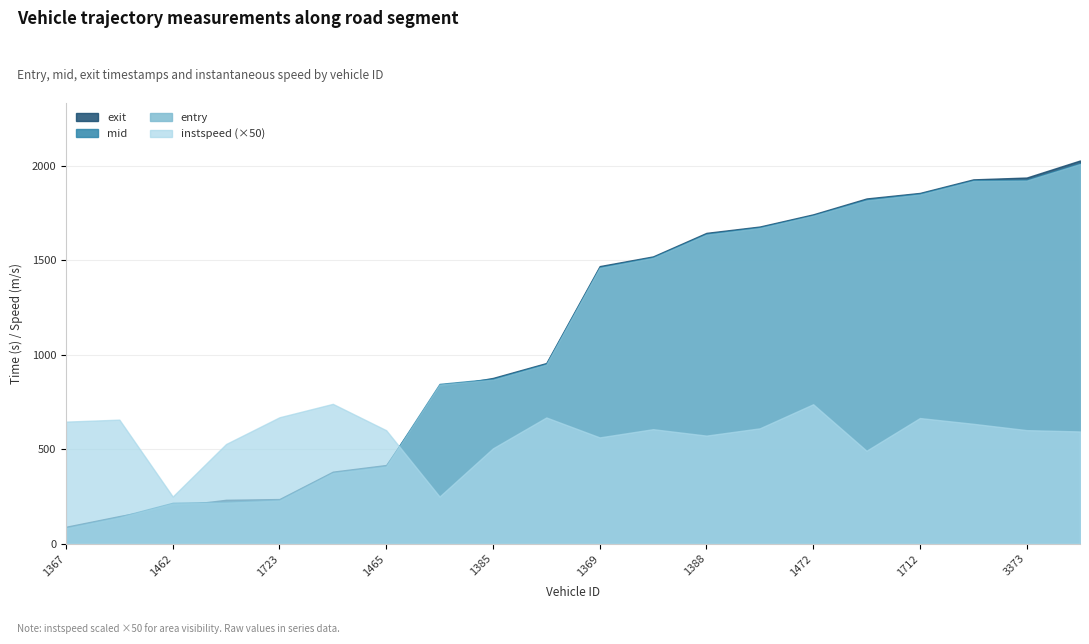

What is the sum of all exit values?

22003.3